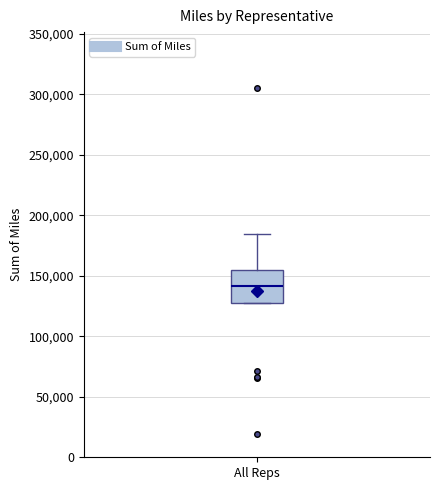

Where is the lower edge of the box for All Reps on the y-axis? The values are not printed on the chart, so give them approximately, as read against the axis.

130000